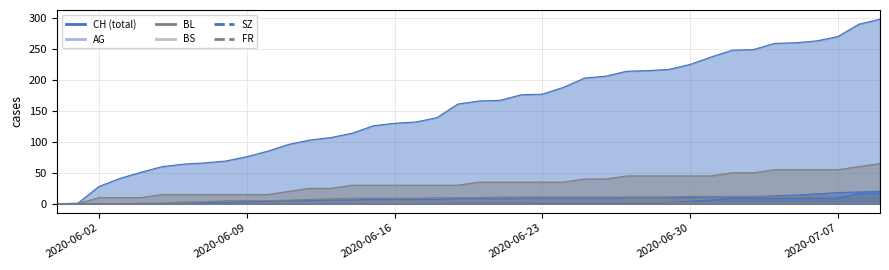

What is the value of the CH point at the 19th from the left?

139